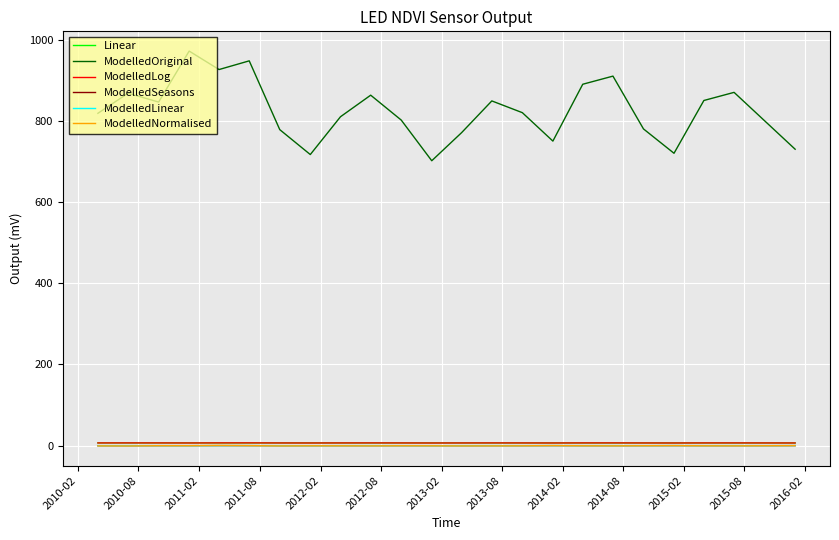

What is the difference between the maximum and minimum values in the ModelledLinear series?

0.3